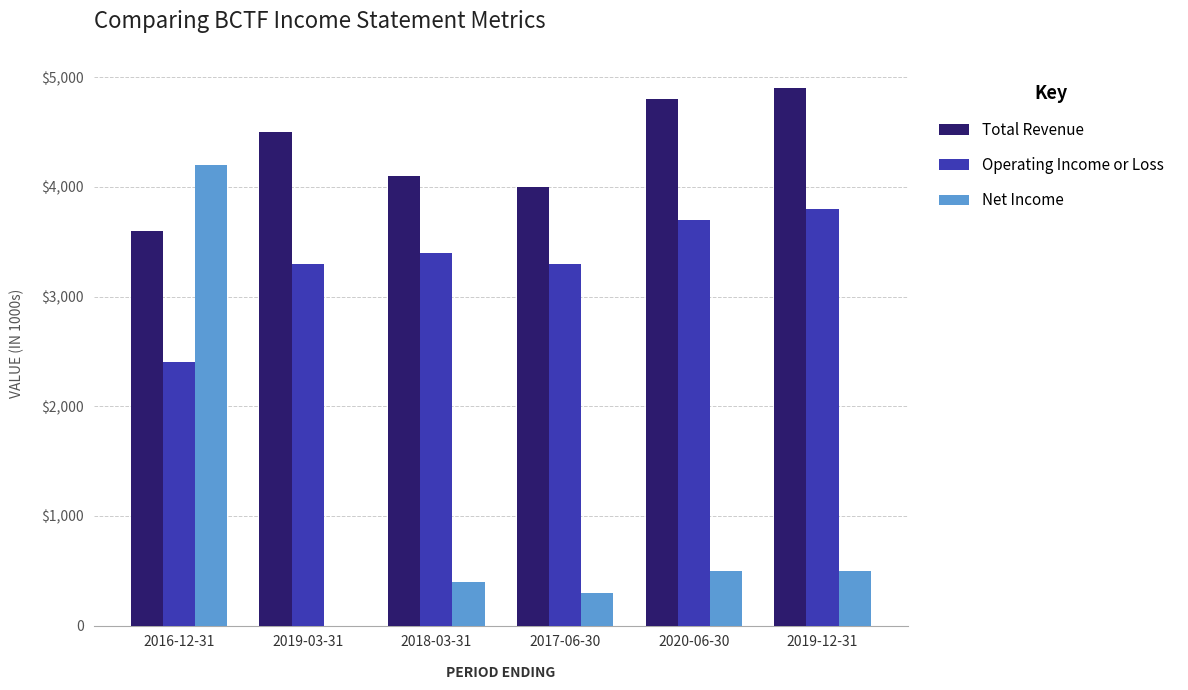

Between 2016-12-31 and 2020-06-30, which series saw the biggest shift?

Net Income